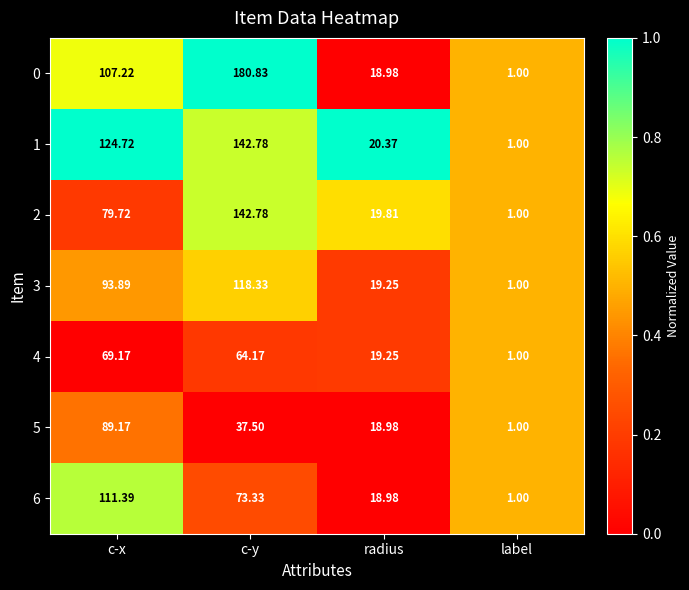

List the labels in order of 2 value, smallest first.

label, radius, c-x, c-y